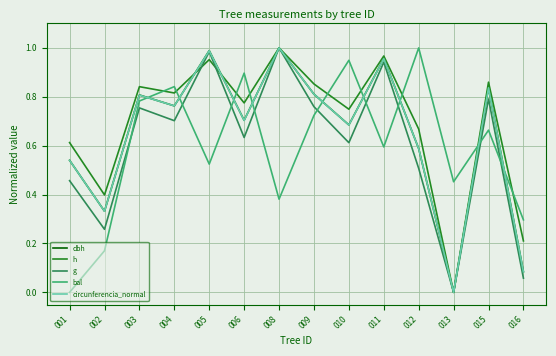

The value of dbh at 011 is 0.5. True or false?

False